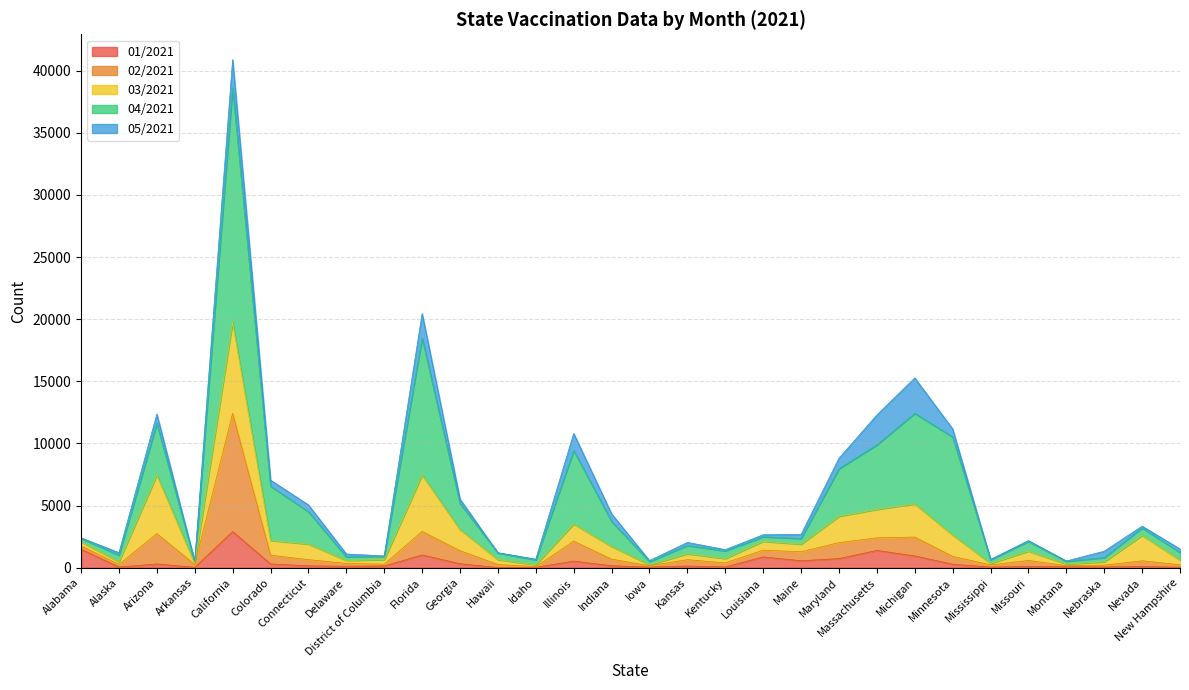

True or false: 02/2021 and 01/2021 intersect in this chart.

False